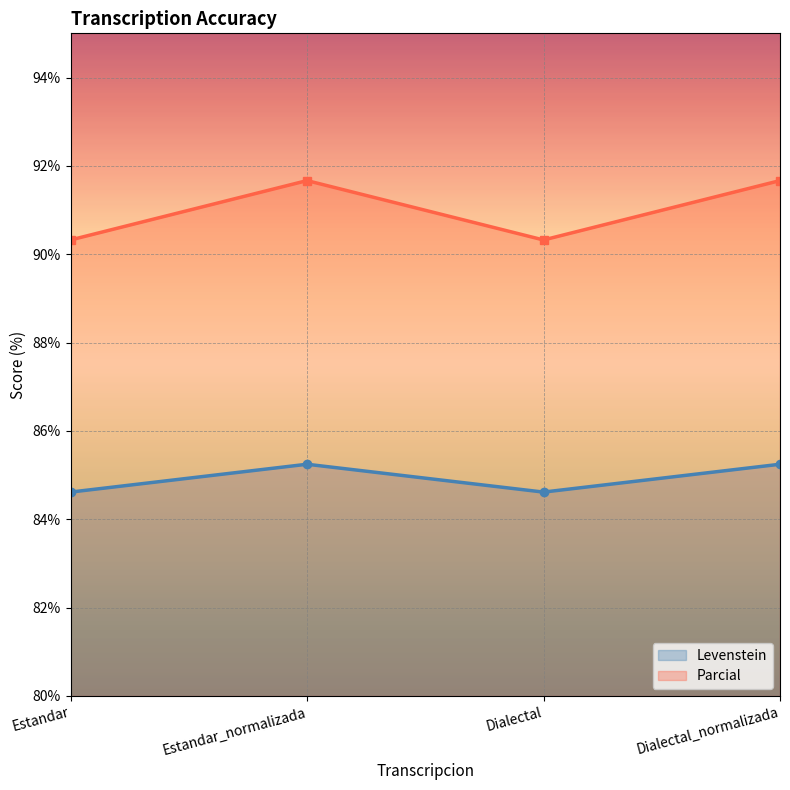

At which category is the sum across all series the highest?

Estandar_normalizada